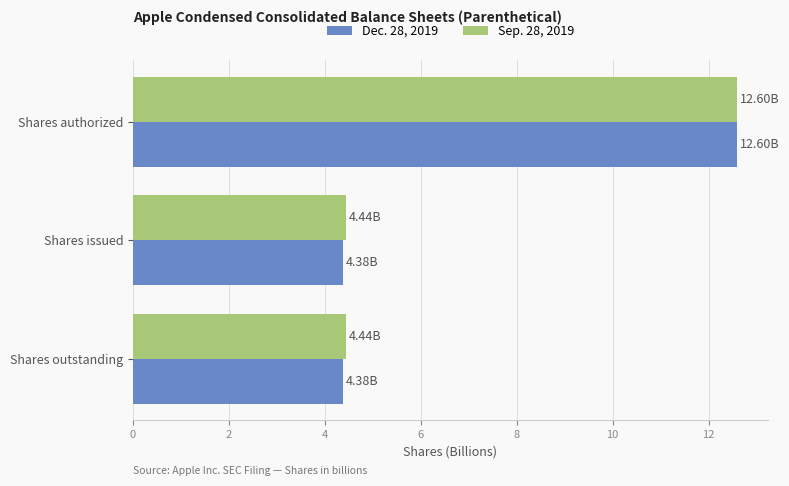

What is the sum of all Dec. 28, 2019 values?

21.4